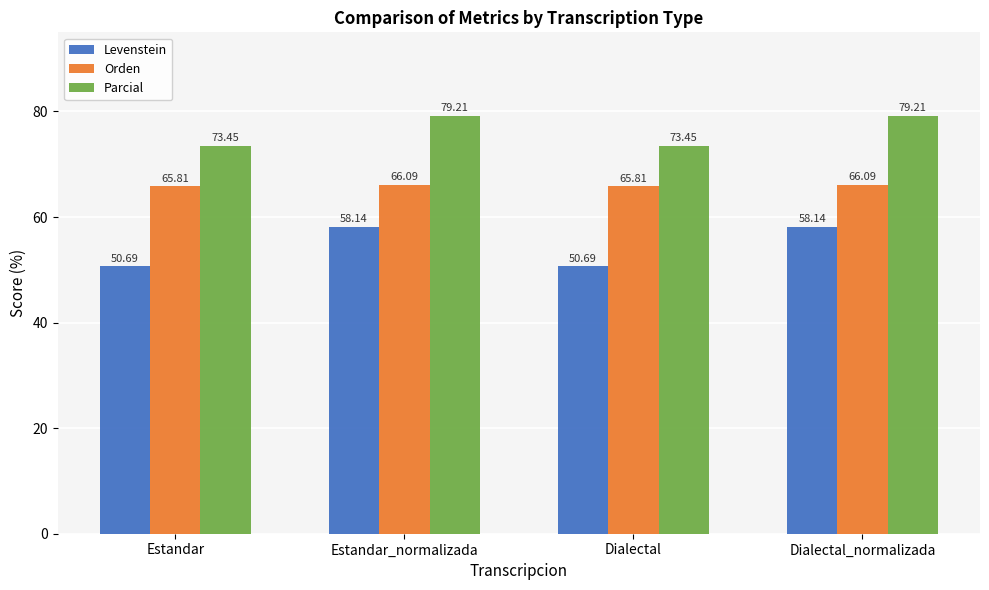

Is the value of Orden at Dialectal greater than the value of Levenstein at Estandar_normalizada?

Yes